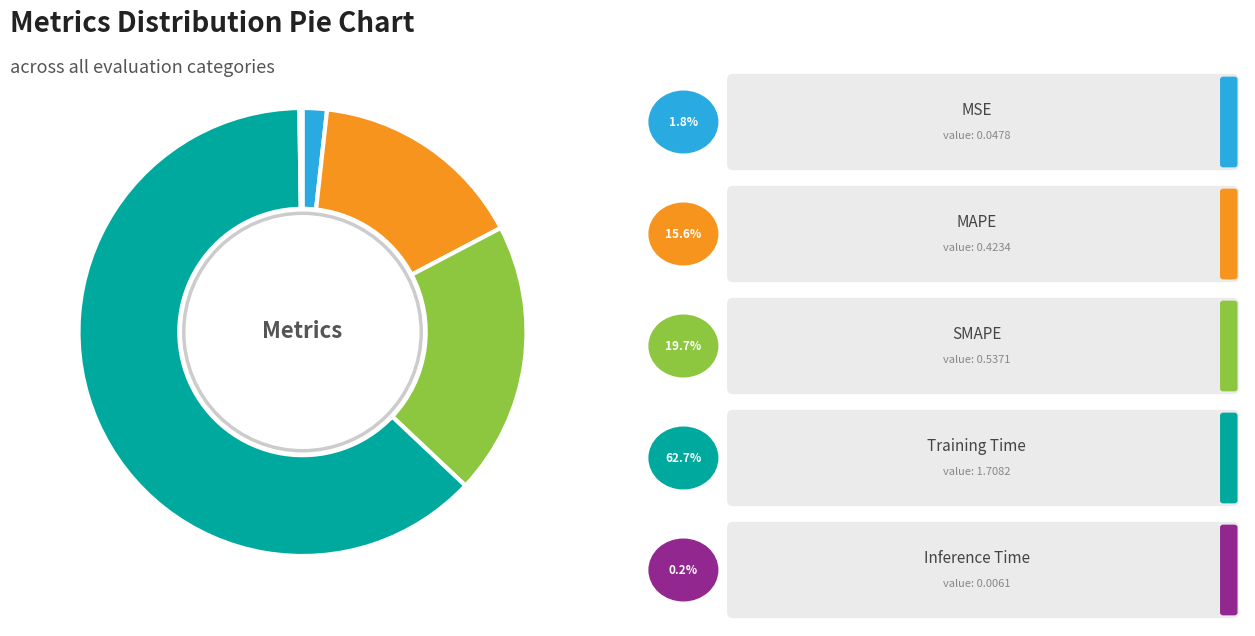

Is there a majority slice in this chart?

Yes